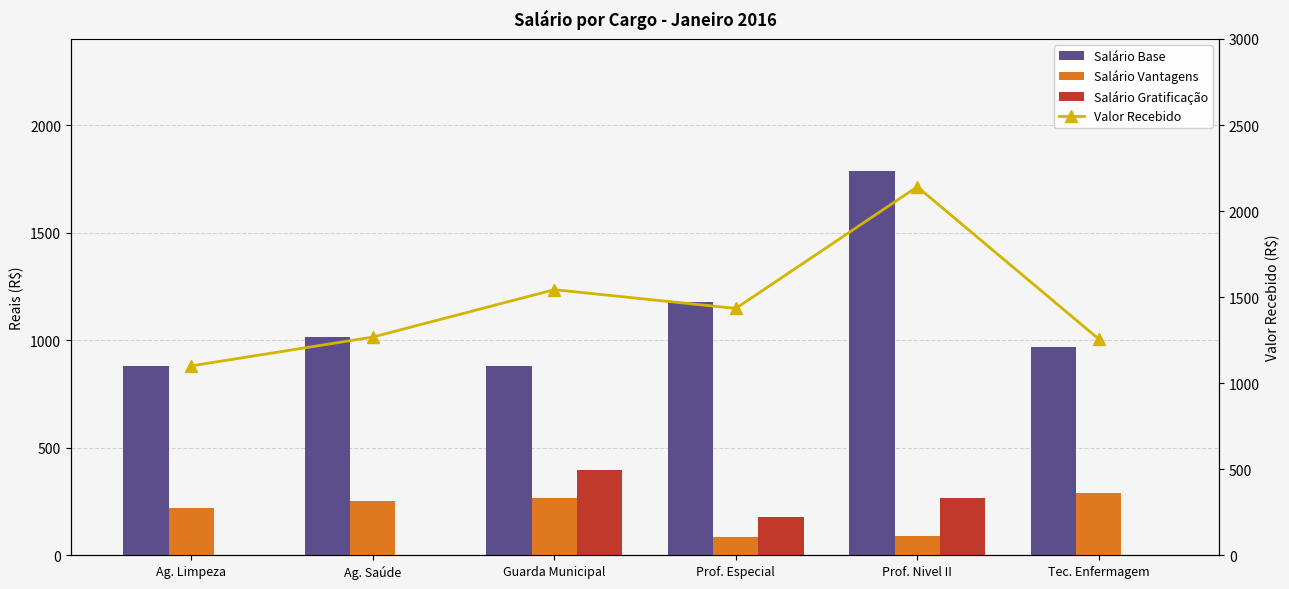

Are the bars horizontal?

No